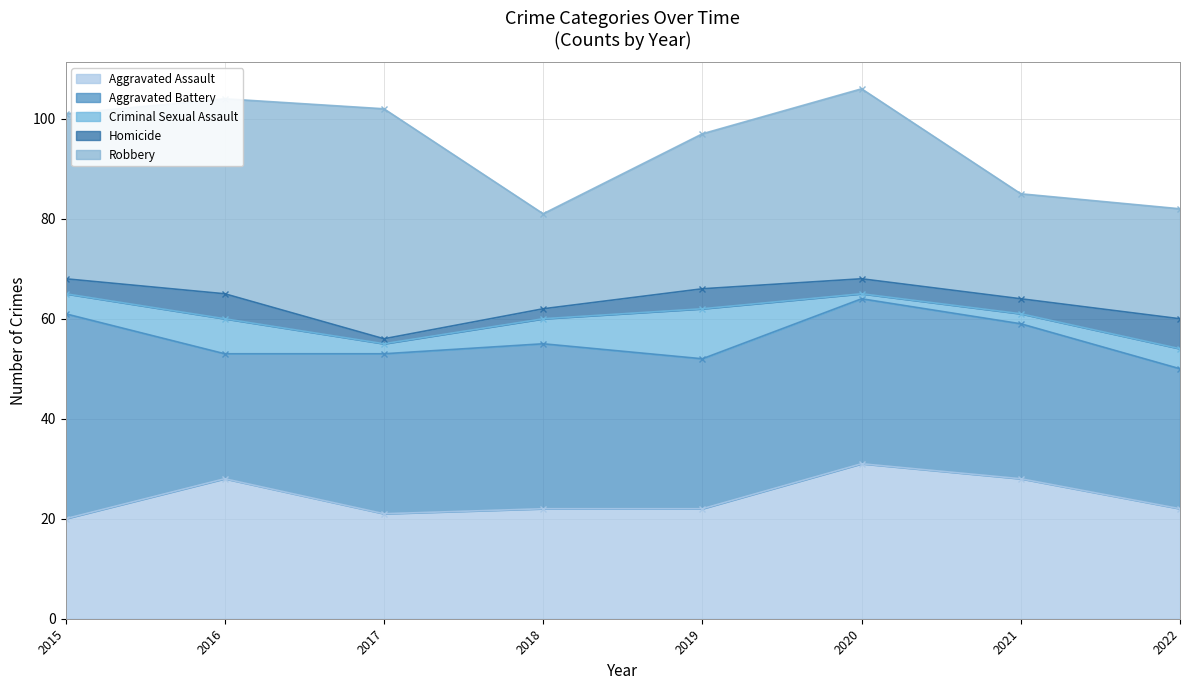

The Aggravated Assault series shows 45 at 2021. True or false?

False